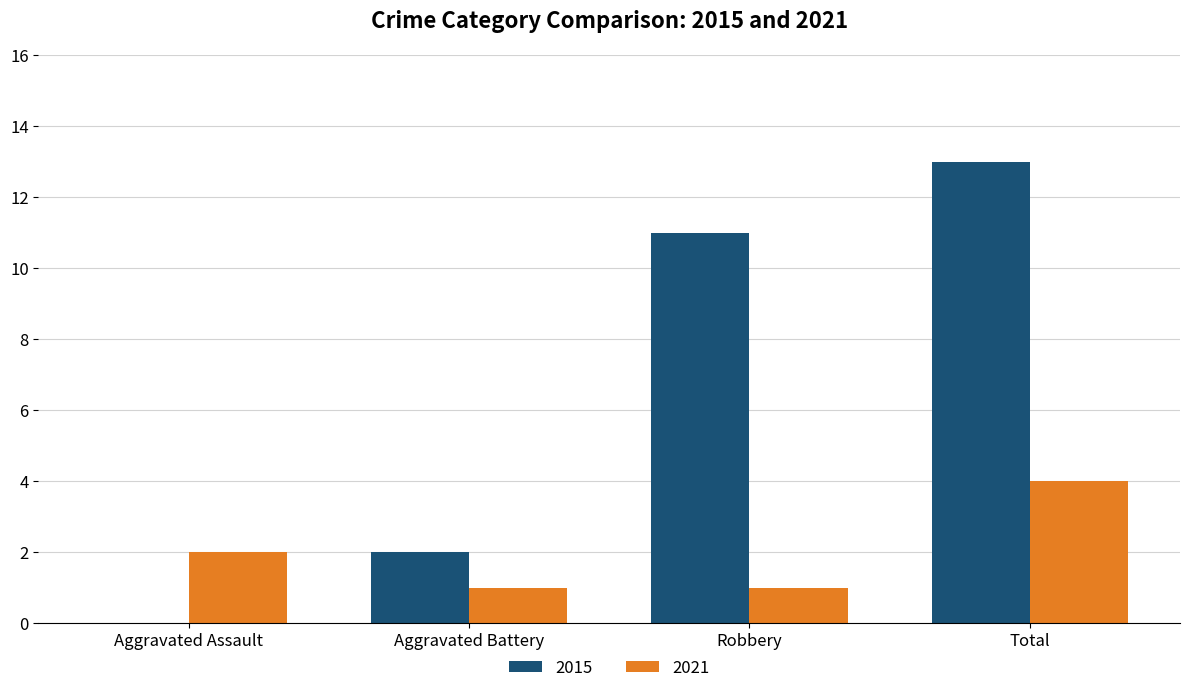

How many 2015 values are between 2 and 13?

3